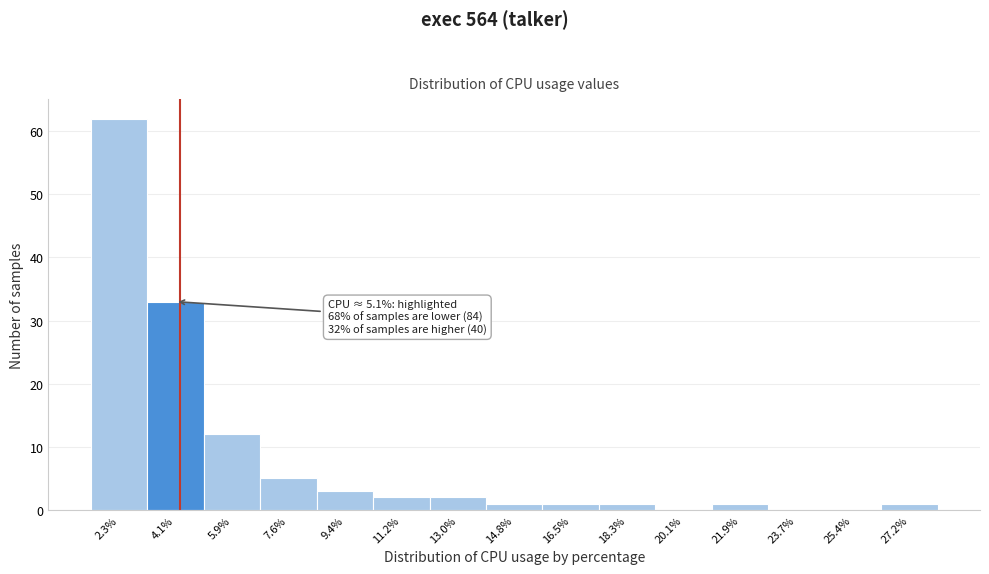

Reading left to right, extract all data points from this chart.

2.3%=62	4.1%=33	5.9%=12	7.6%=5	9.4%=3	11.2%=2	13.0%=2	14.8%=1	16.5%=1	18.3%=1	20.1%=0	21.9%=1	23.7%=0	25.4%=0	27.2%=1